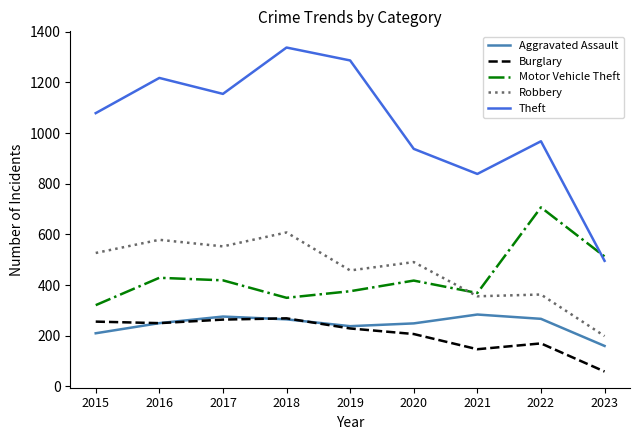

Which category has the lowest value across all series?

2023